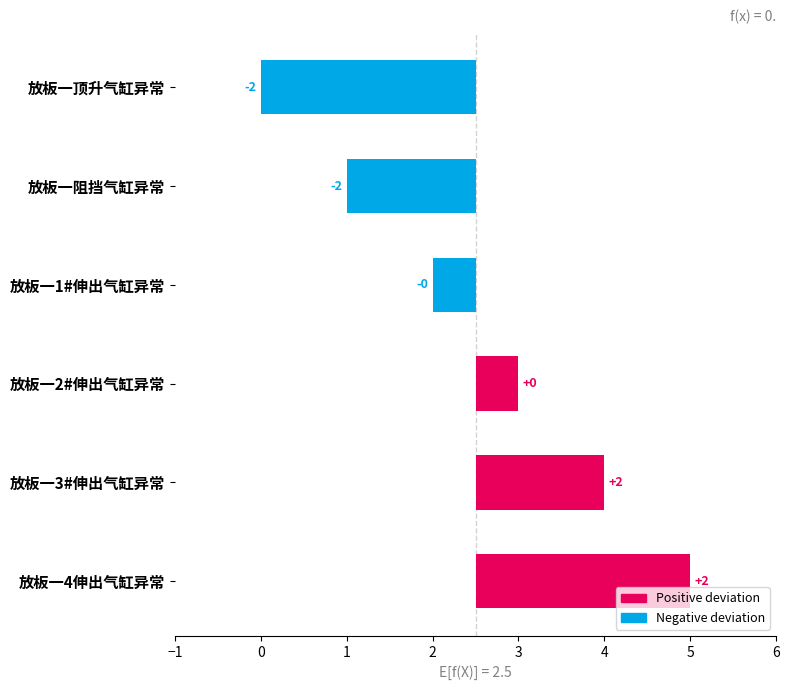

Which has a higher value, 放板一4伸出气缸异常 or 放板一1#伸出气缸异常?

放板一4伸出气缸异常